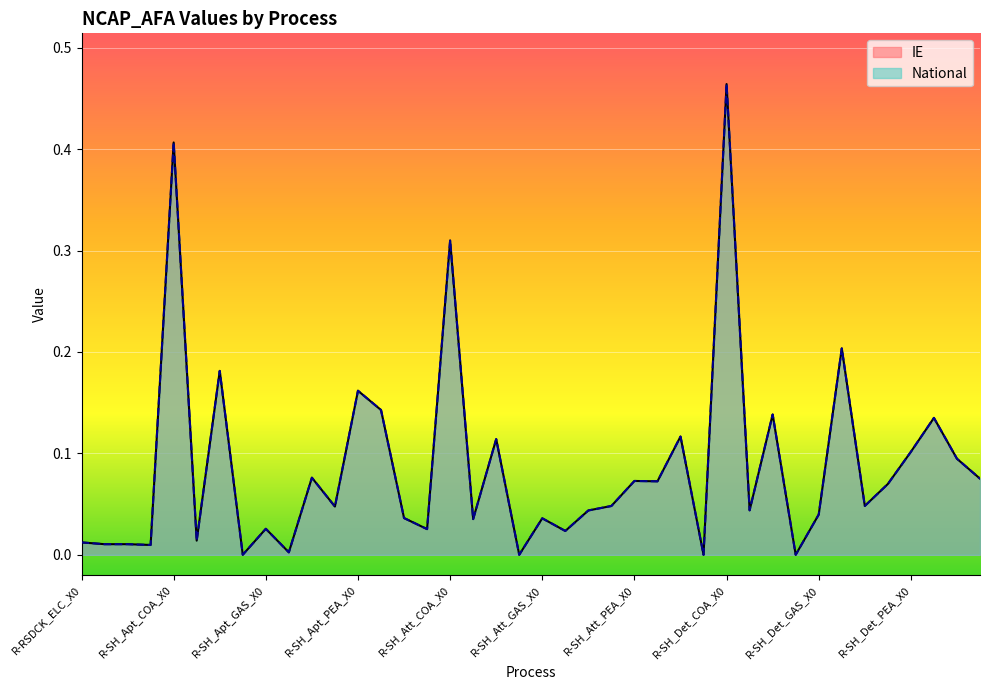

How many values in National are above zero?

37